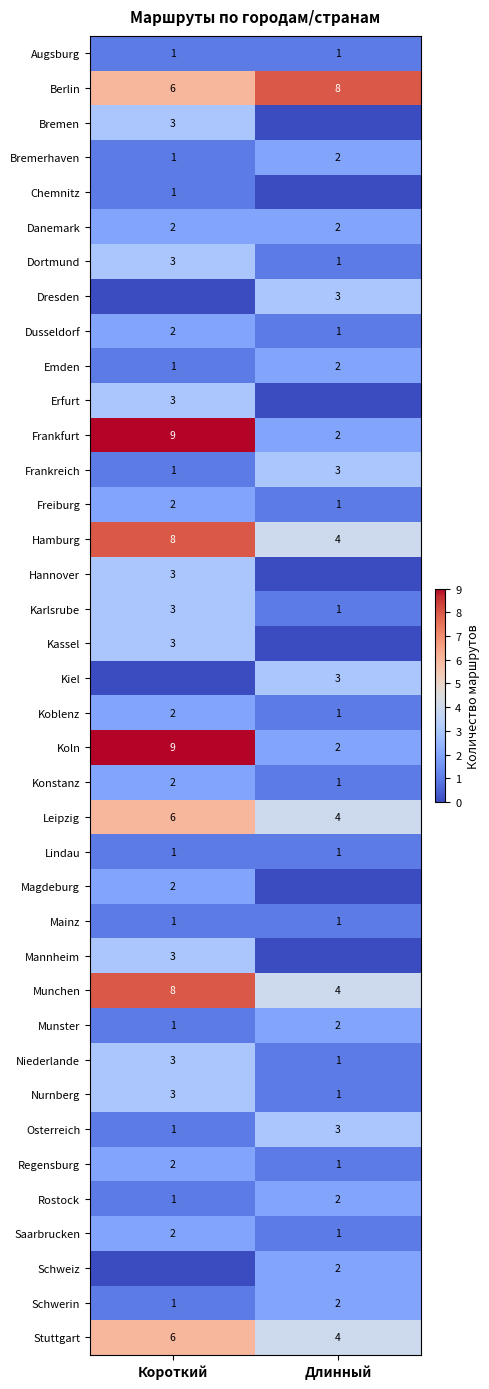

The Rostock series shows 2 at Длинный. True or false?

True